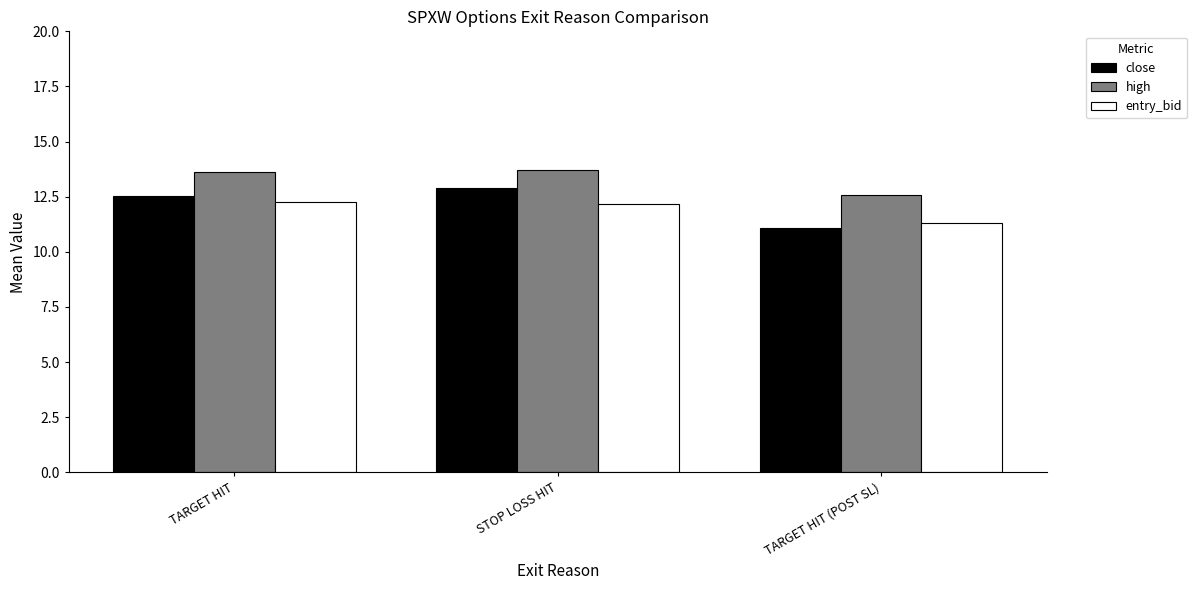

Which series has the largest range (max minus min)?

close